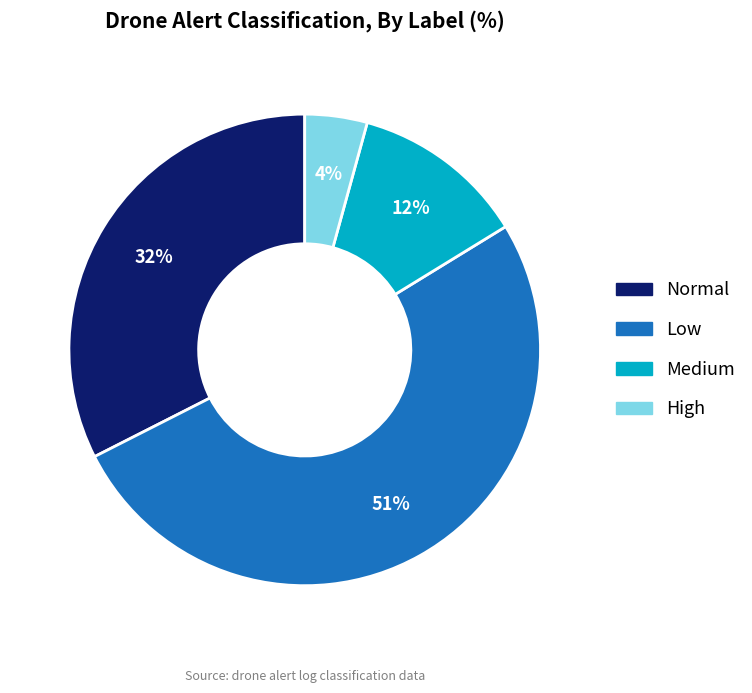

To the nearest percent, what is the difference between the largest and smallest slice percentages?

47%